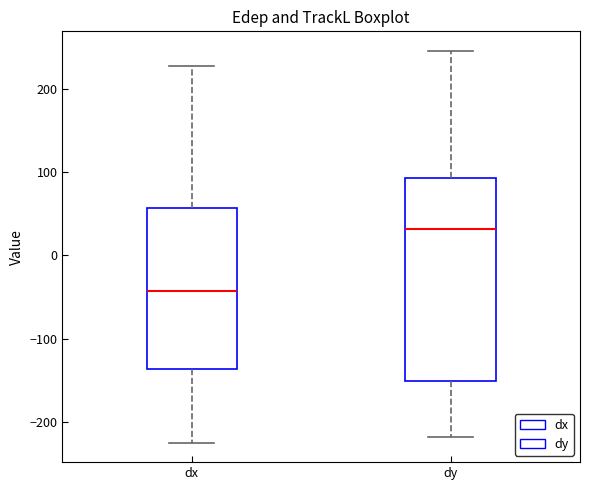

Reading left to right, transcribe this box plot: for each box, give where its median line is, the range the box spans, and where its two whiskers end, as read against the y-axis. The values are not printed on the chart, so give them approximately, as read against the axis.

dx: median -40, box -140 to 60, whiskers -220 to 230
dy: median 30, box -150 to 90, whiskers -220 to 250